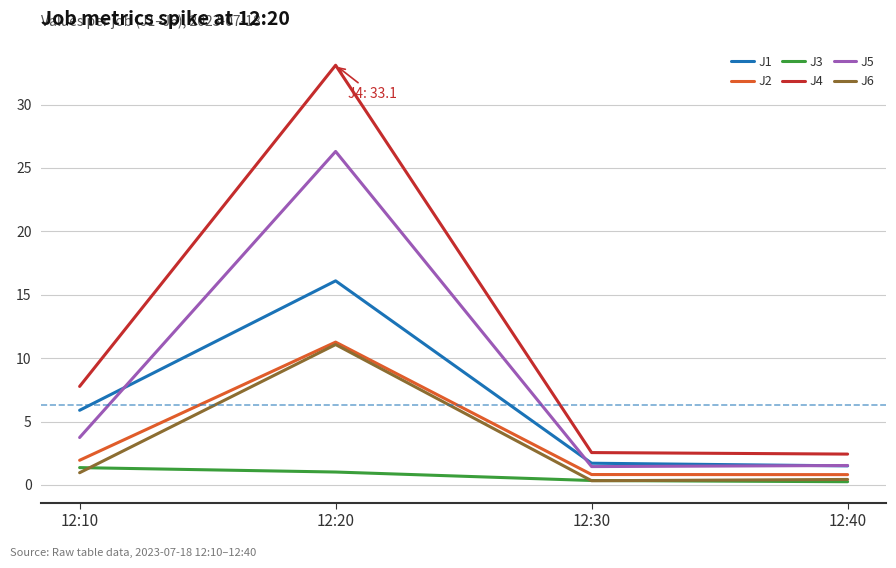

Is it true that J4 equals 10.3 at 12:10?

False